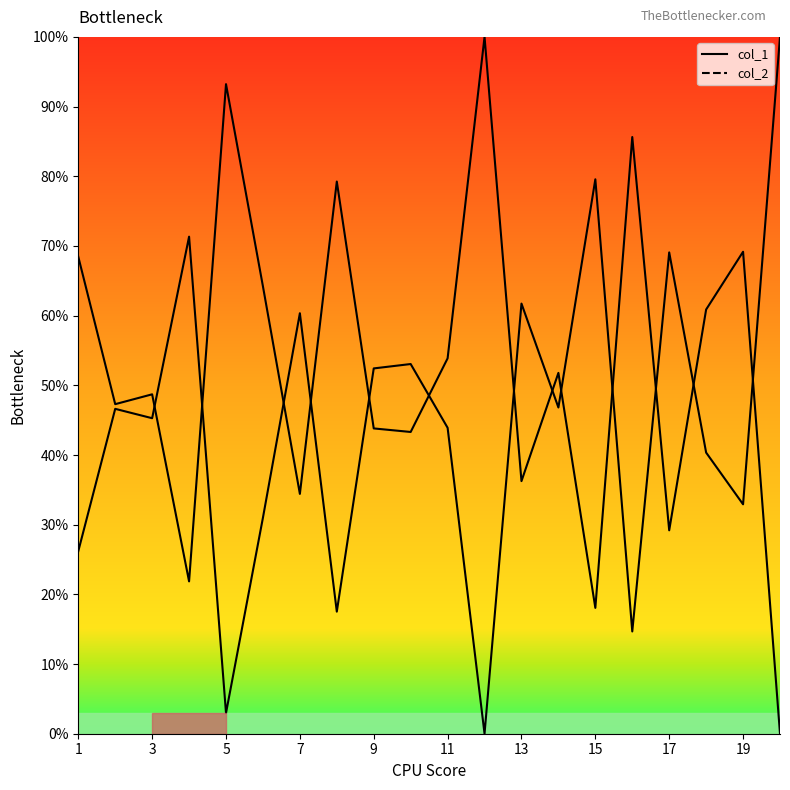

Is the value of col_1 at 9 greater than the value of col_2 at 15?

No